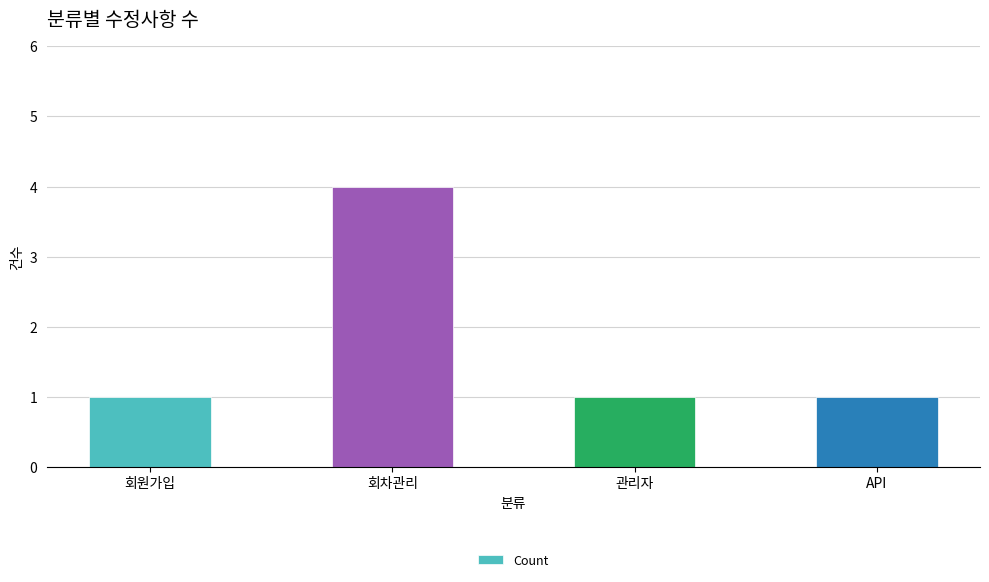

Does the chart contain any negative values?

No